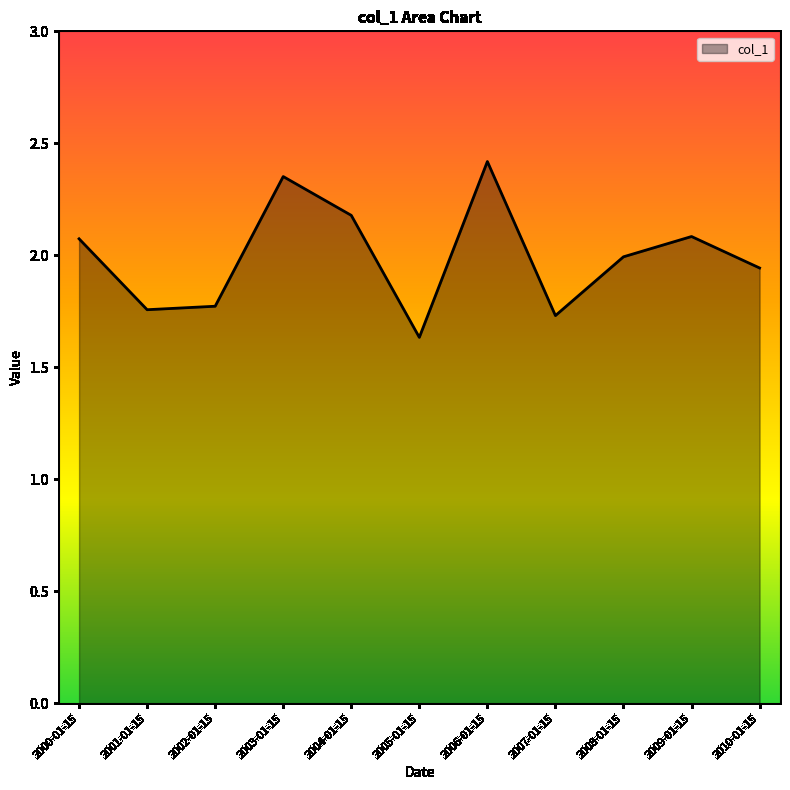

What is the difference between the maximum and minimum values?

0.8